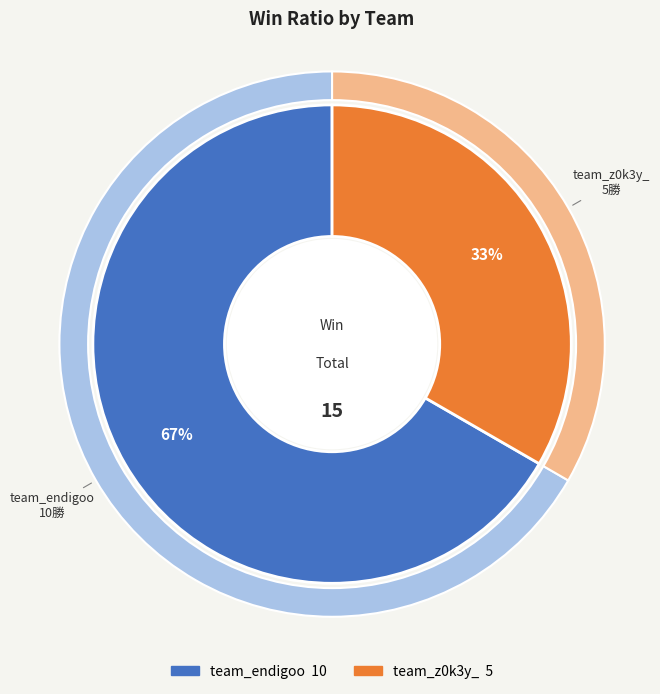

The team_endigoo slice represents 67% of the pie. True or false?

True